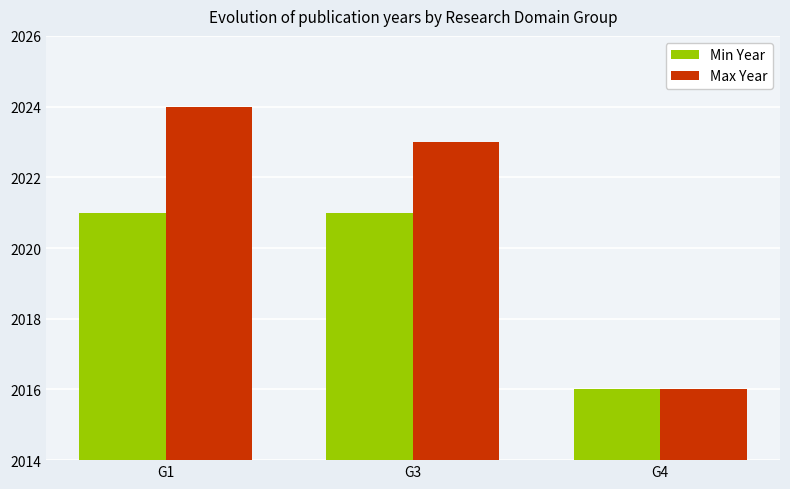

What is the value of the Max Year bar at the 3rd from the left?

2016